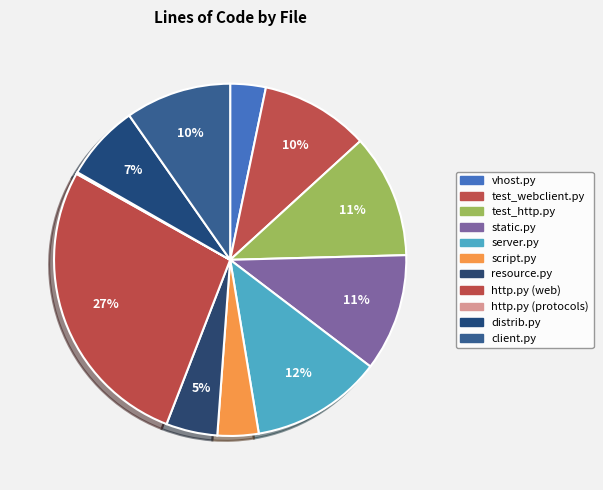

To the nearest percent, what is the difference between the static.py and test_webclient.py slice percentages?

1%